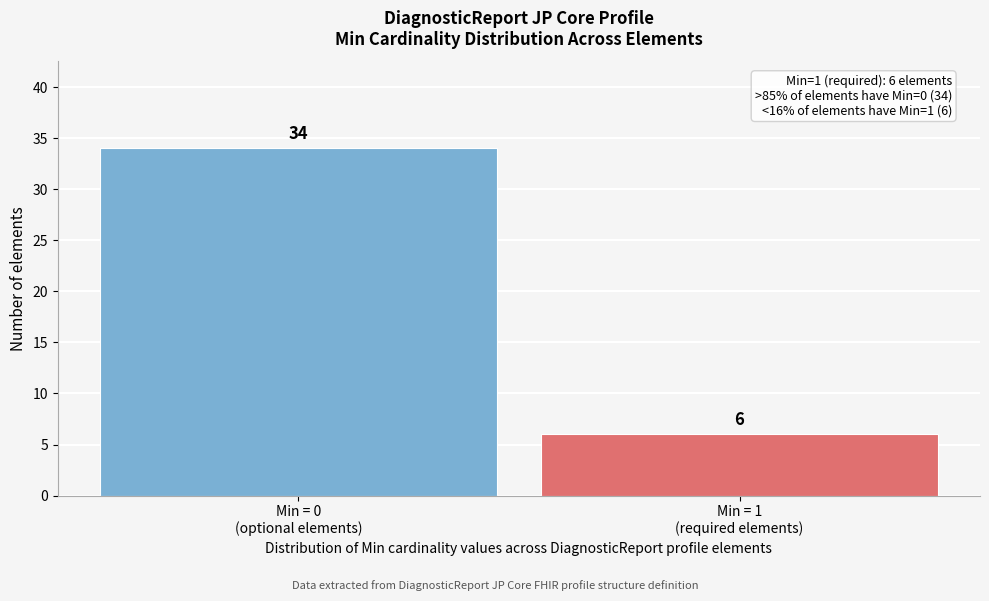

Reading left to right, list all the values displayed in this chart.

34	6